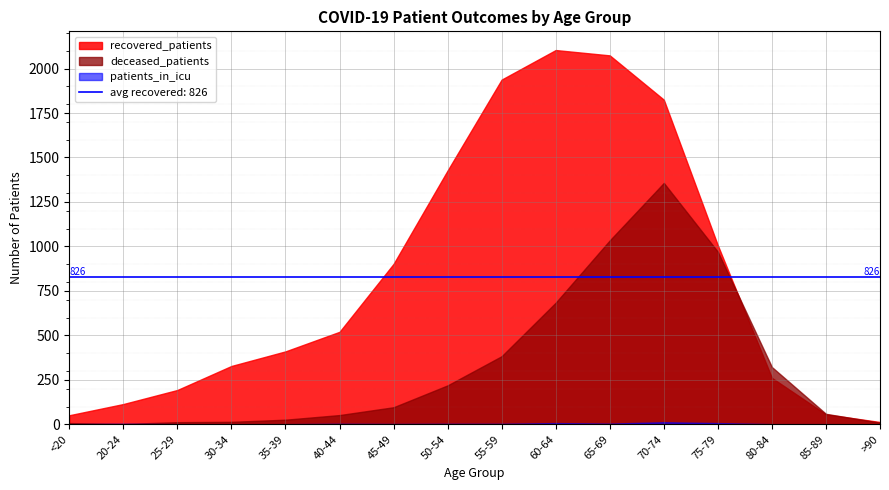

At which category does deceased_patients reach its first local peak?

70-74